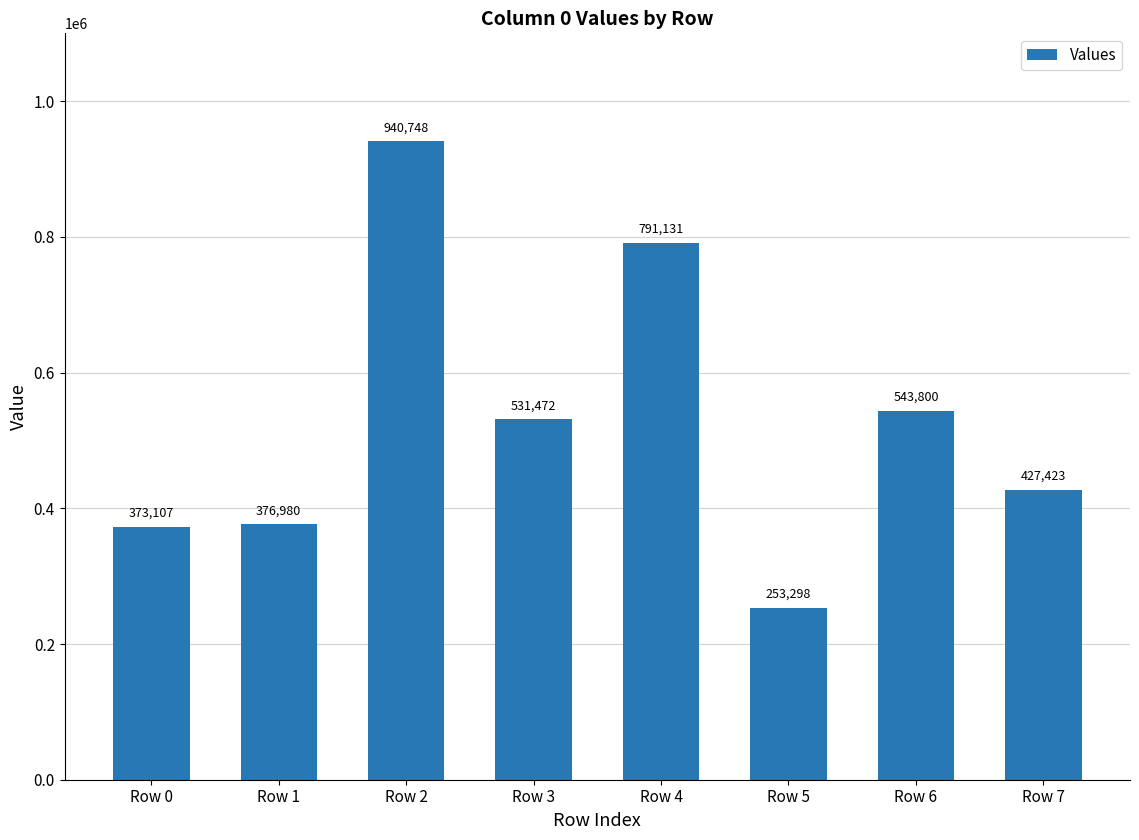

Reading left to right, extract all data points from this chart.

Row 0=373107	Row 1=376980	Row 2=940748	Row 3=531472	Row 4=791131	Row 5=253298	Row 6=543800	Row 7=427423